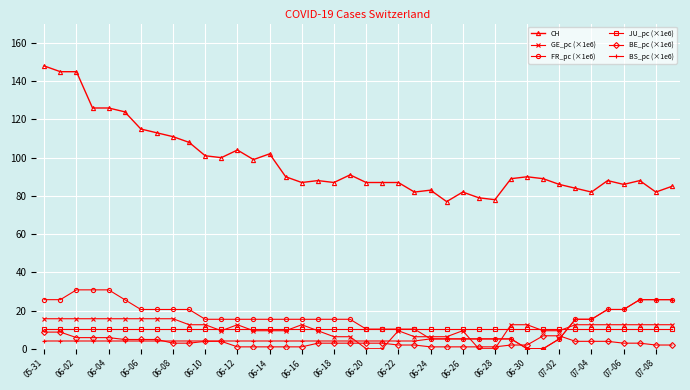

True or false: GE_pc (×1e6) and CH cross at least once.

False